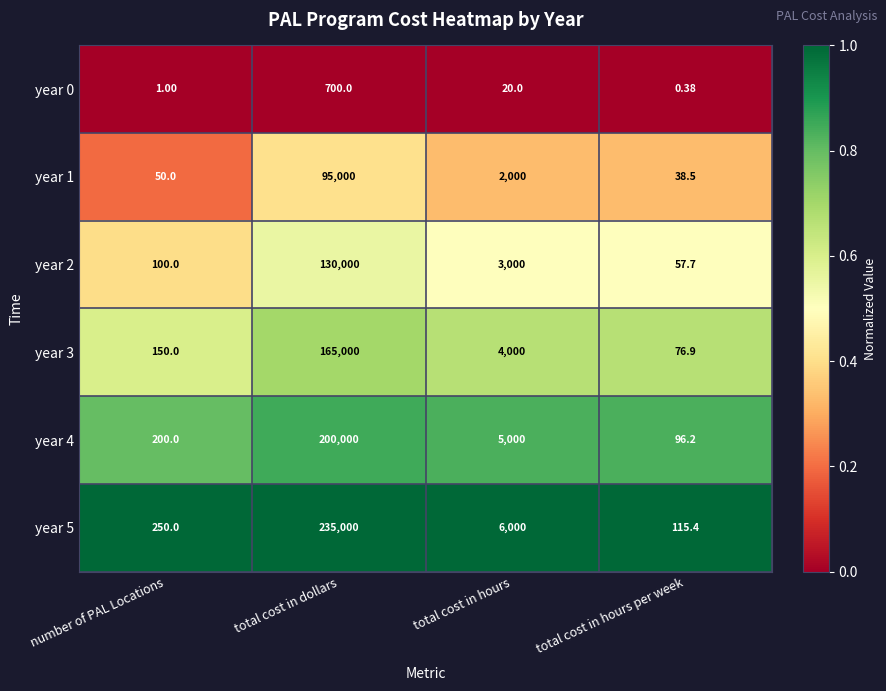

At which category is the sum across all series the highest?

total cost in dollars